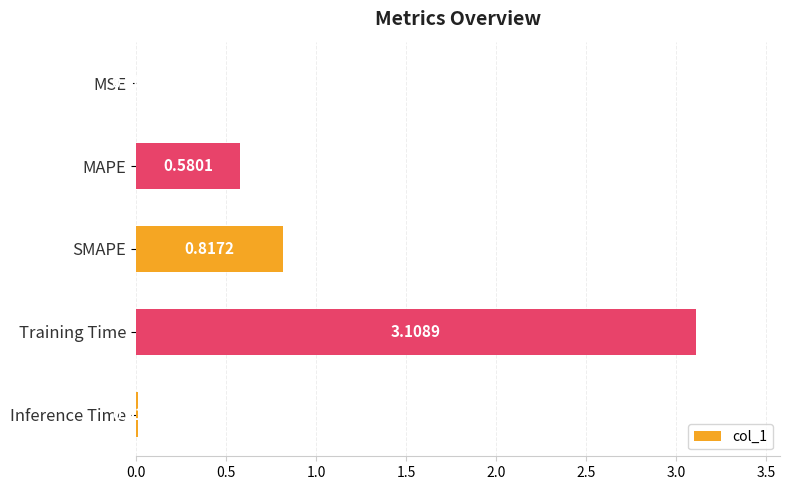

What is the sum of all values?

4.5